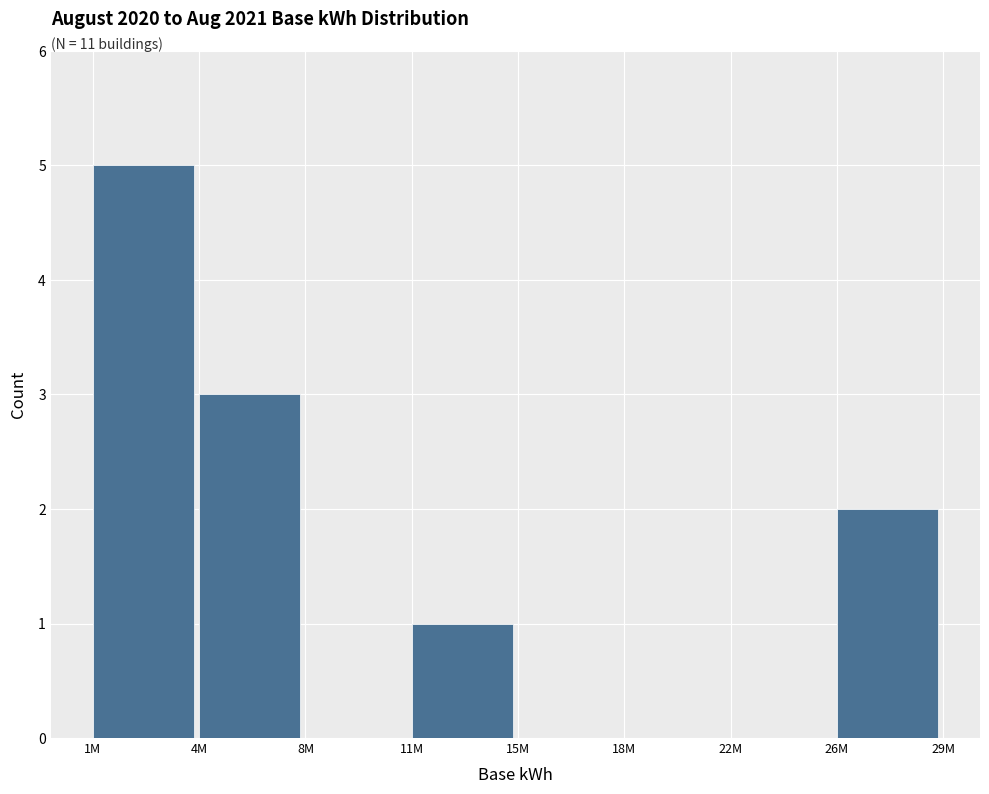

Reading left to right, transcribe all the data shown in this chart.

1M=5	4M=3	8M=0	11M=1	15M=0	18M=0	22M=0	26M=2